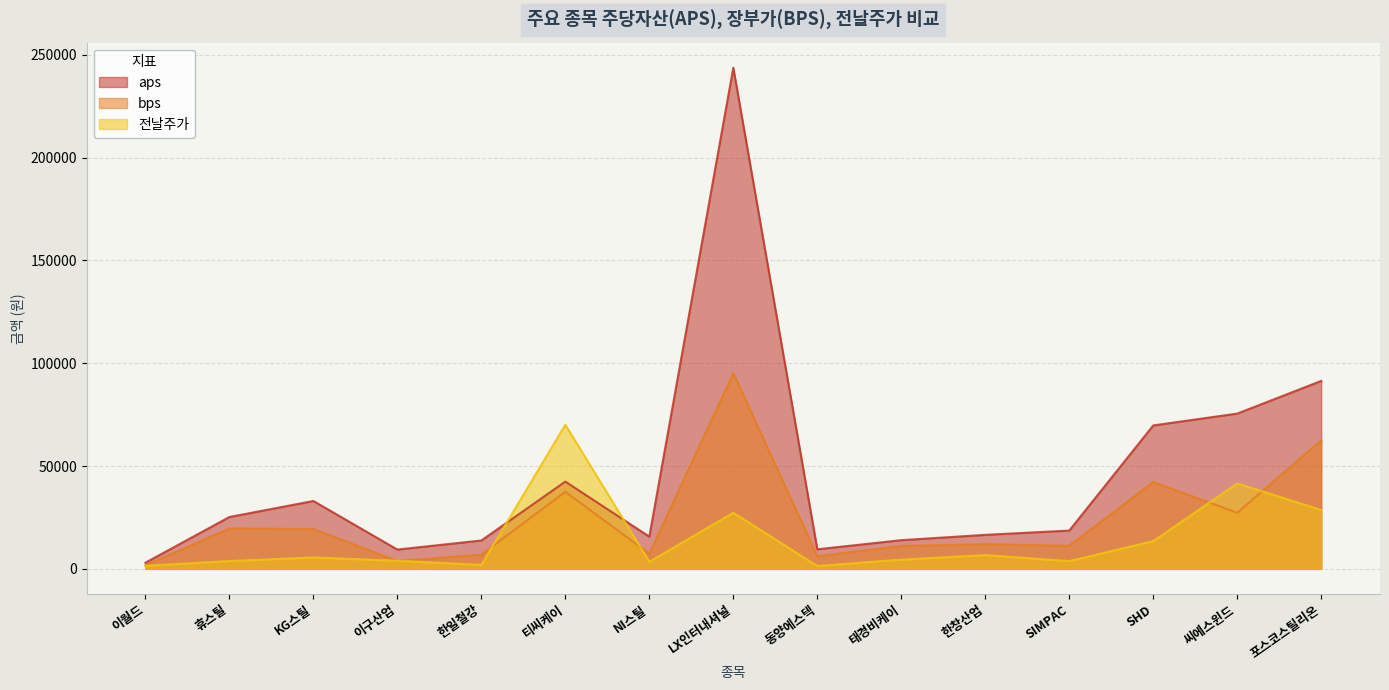

What is the spread (max minus min) of values at 이구산업?

5601.6